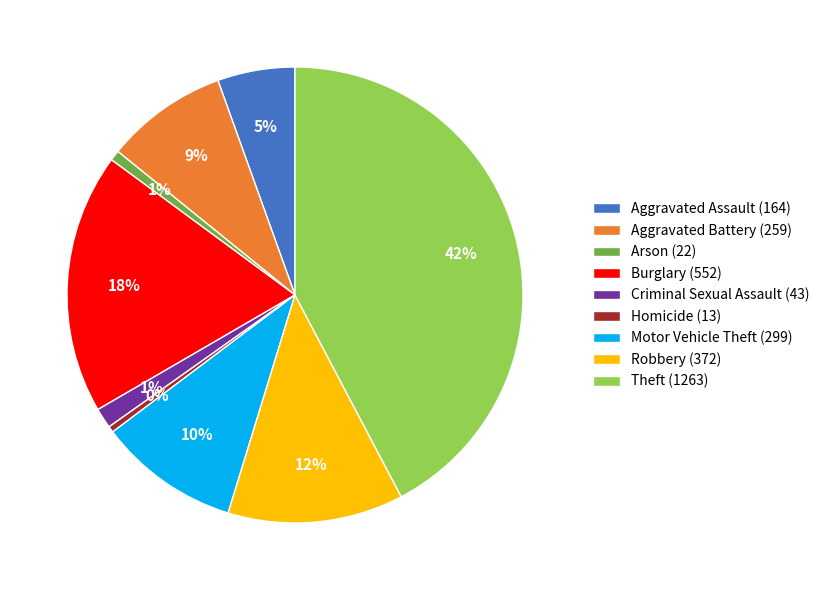

How many segments does this pie chart have?

9